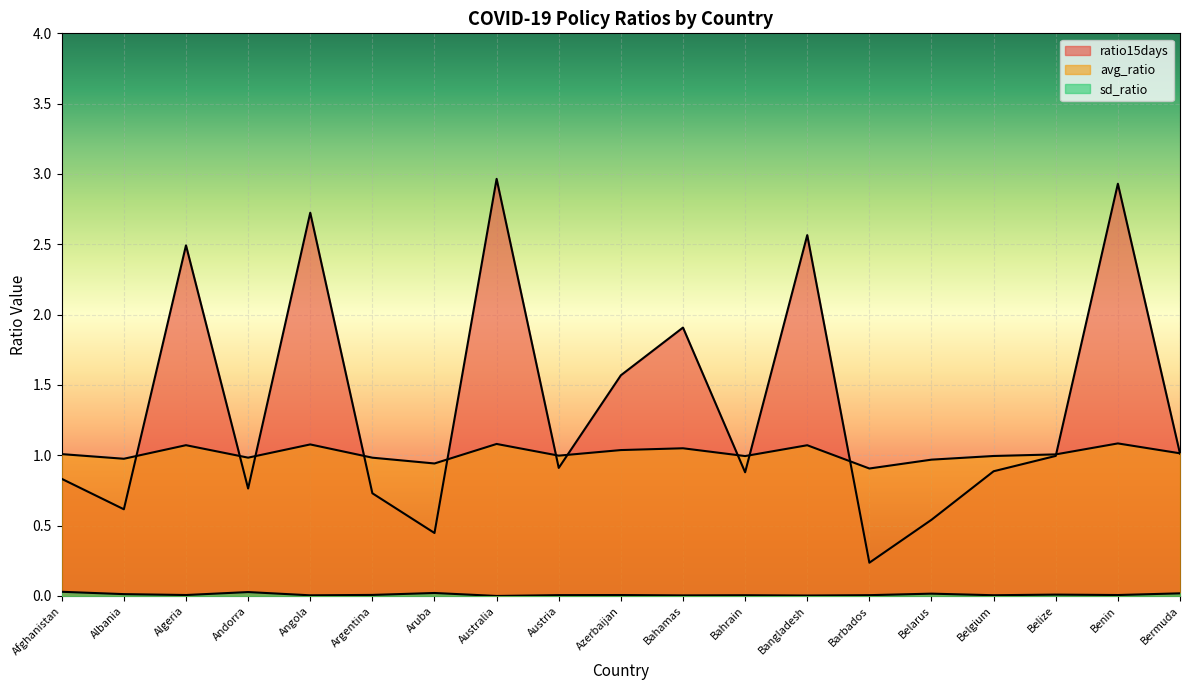

What is the label of the 8th point from the right?

Bahrain